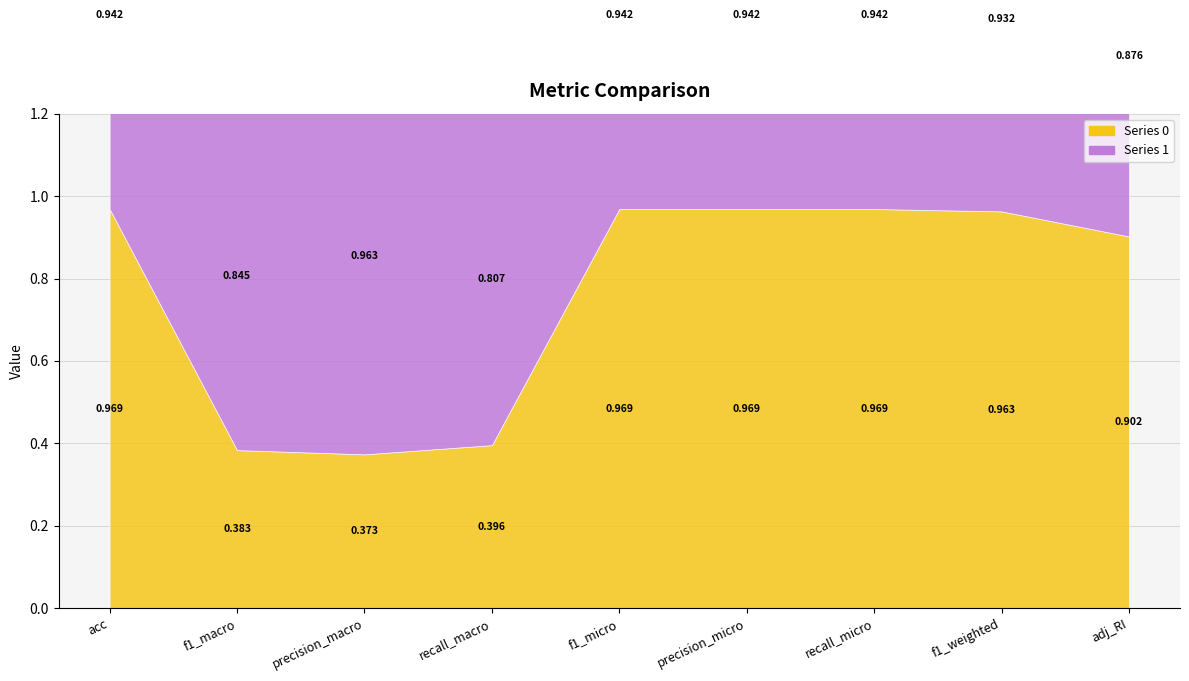

How many categories are shown in the chart?

9